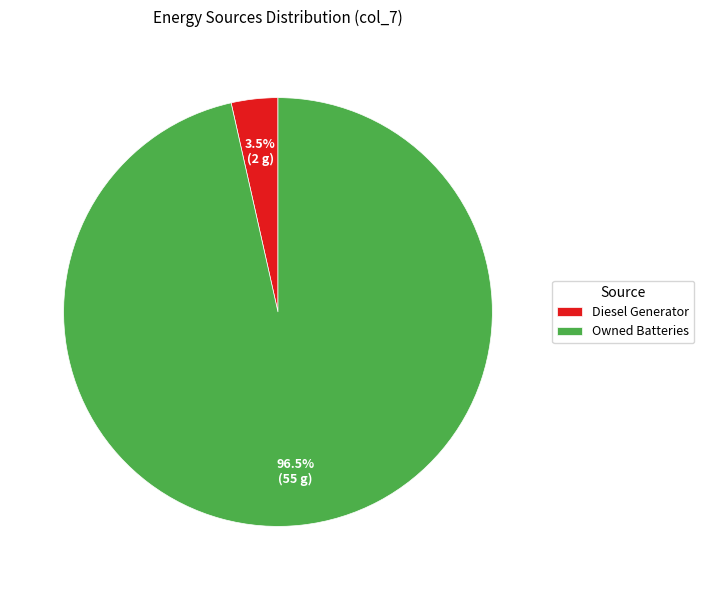

What percentage do Diesel Generator and Owned Batteries together represent?

100.0%